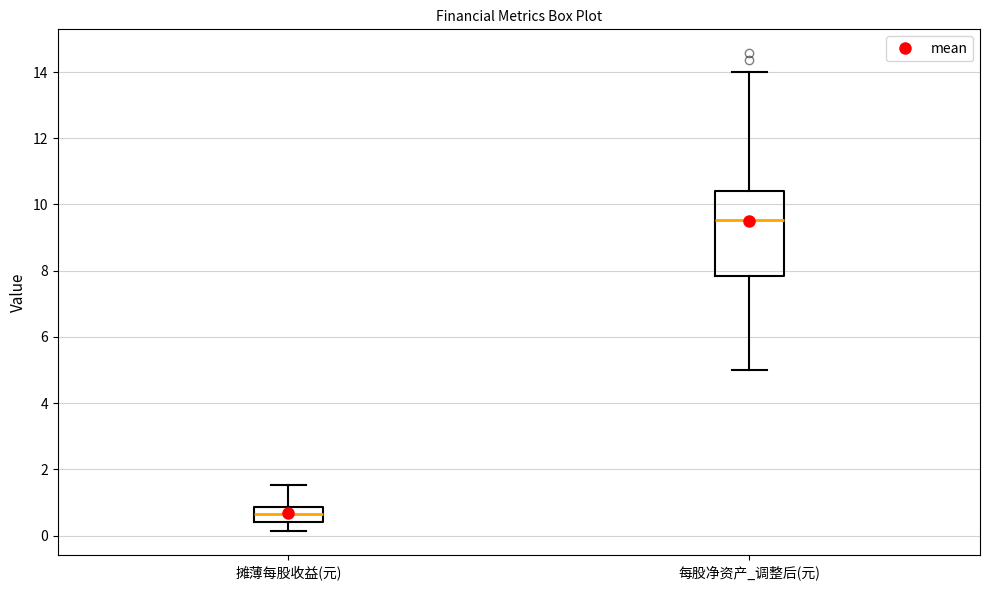

Which box's median line is the lowest?

摊薄每股收益(元)